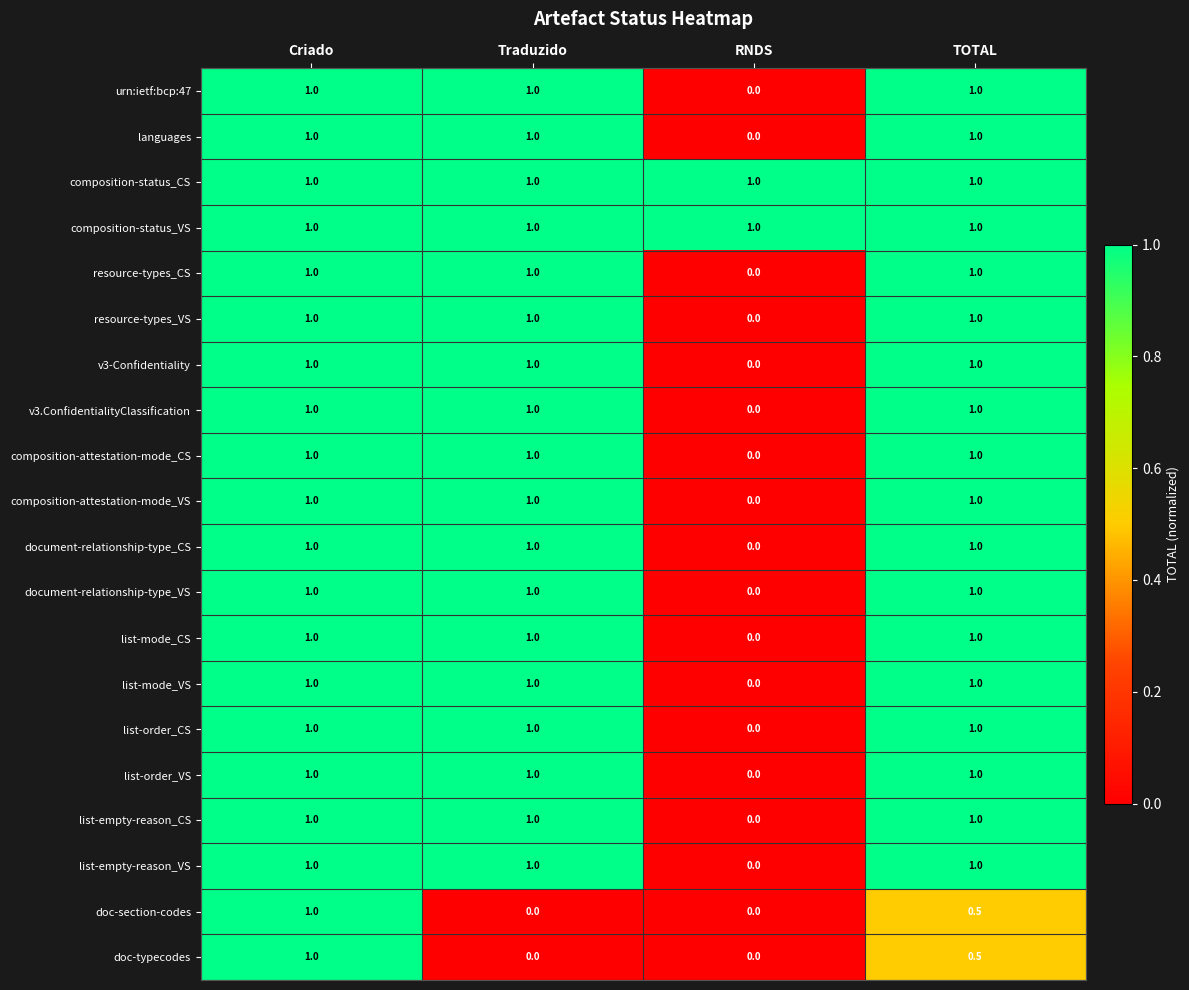

The composition-status_CS series shows 1.0 at Traduzido. True or false?

True